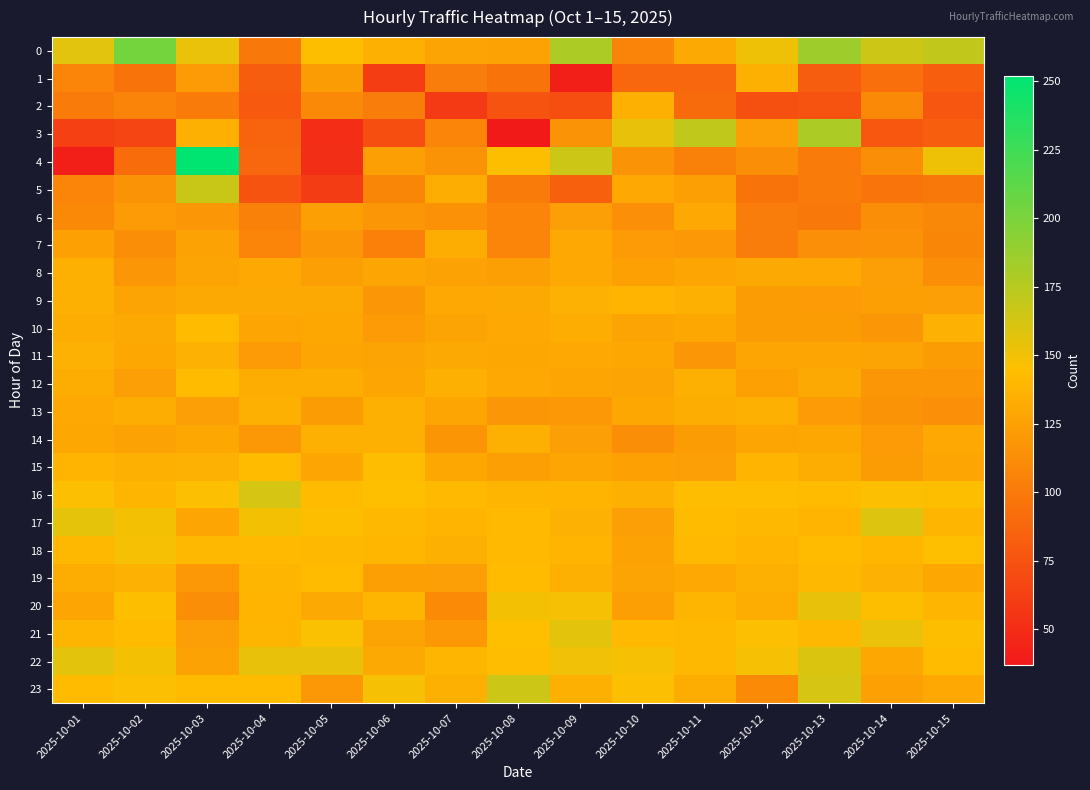

What is the total value across all series at 2025-10-08?

2976